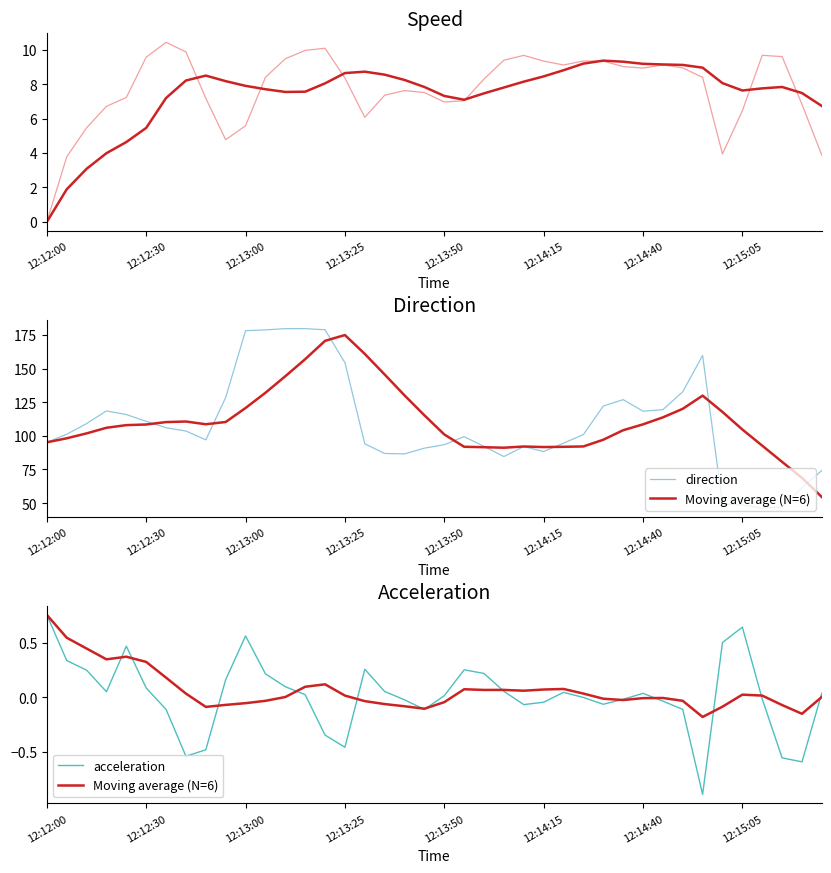

True or false: Moving average (N=6) has a value of -0.0 at 32.

True